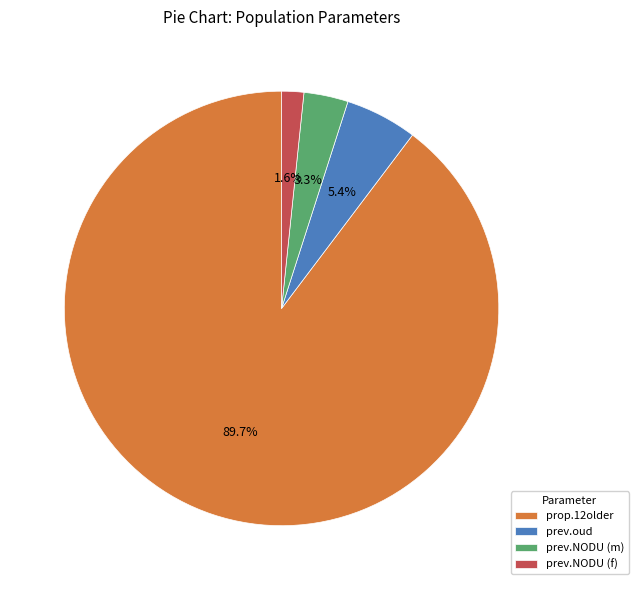

Do prev.NODU (f) and prev.NODU (m) together represent more than half of the pie?

No